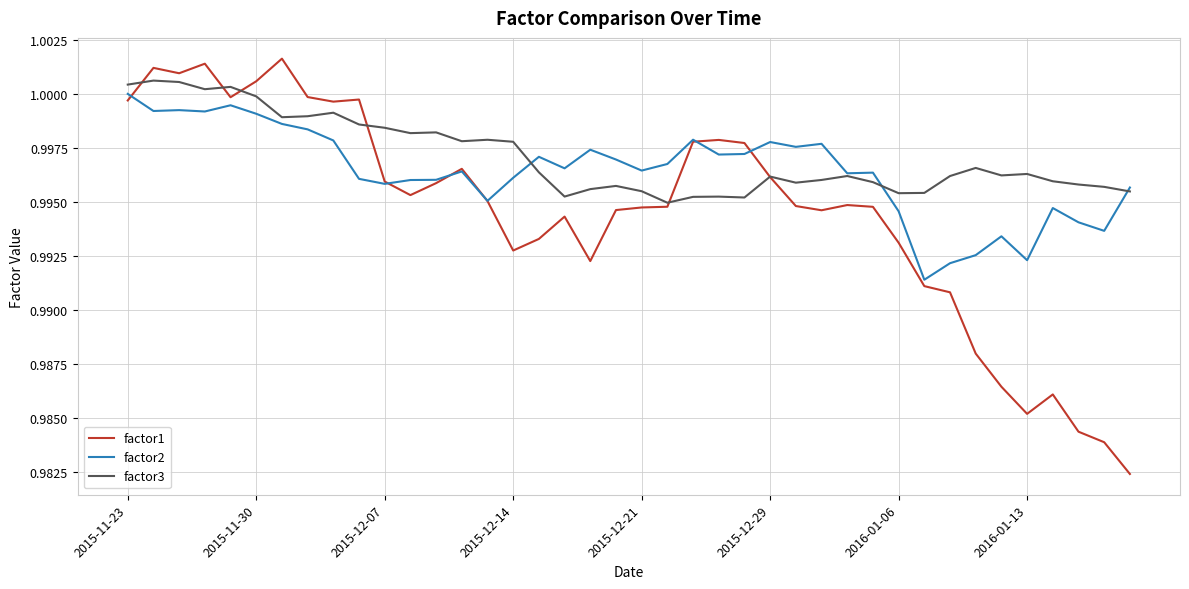

Rank the series by their average value, from highest to lowest.

factor3, factor2, factor1